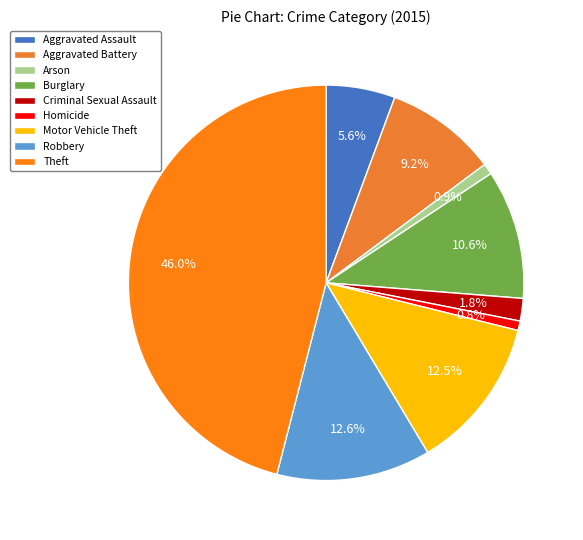

Count the number of slices in the pie.

9